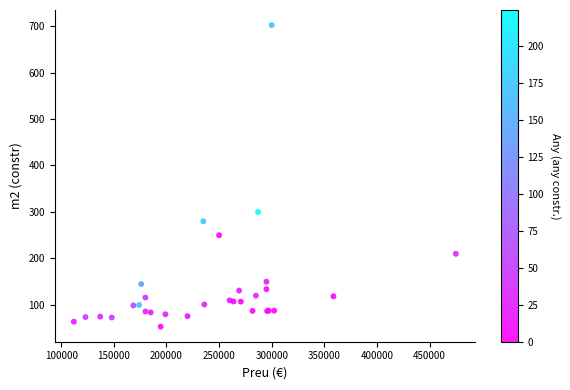

What Y value in the scatter plot is closest to 377?

300.0